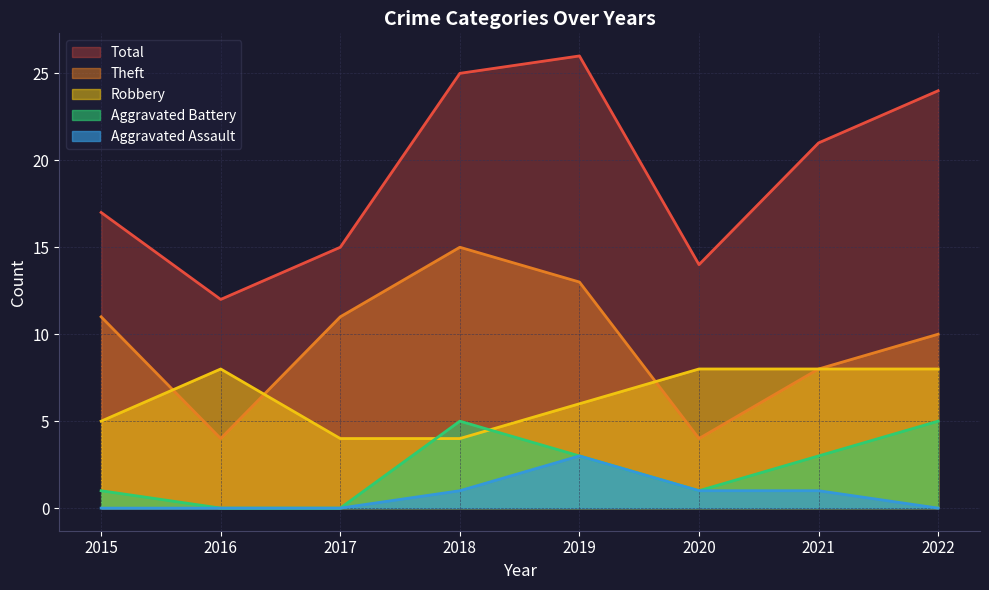

Between 2017 and 2019, which series saw the biggest shift?

Total